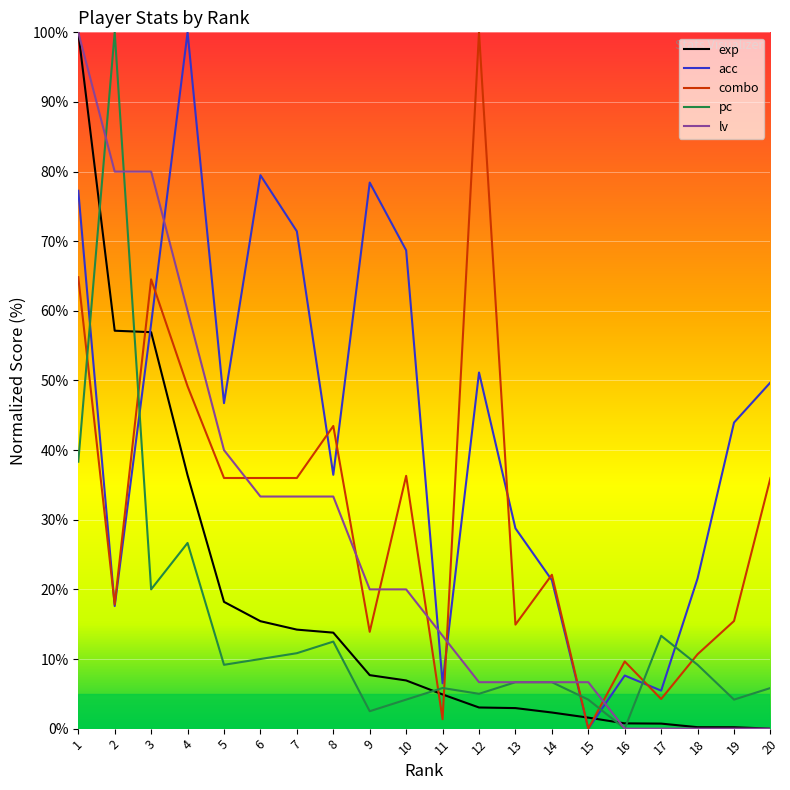

Between 5 and 19, which is larger?

5